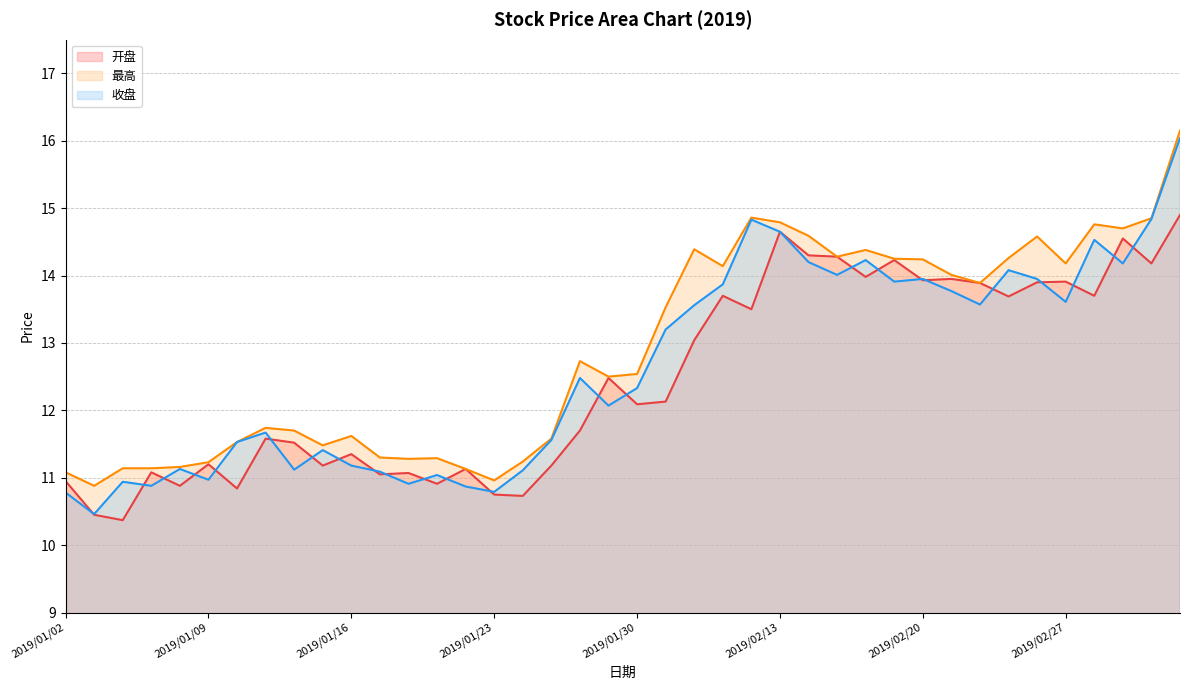

What are all the series names shown in the legend?

开盘, 最高, 收盘